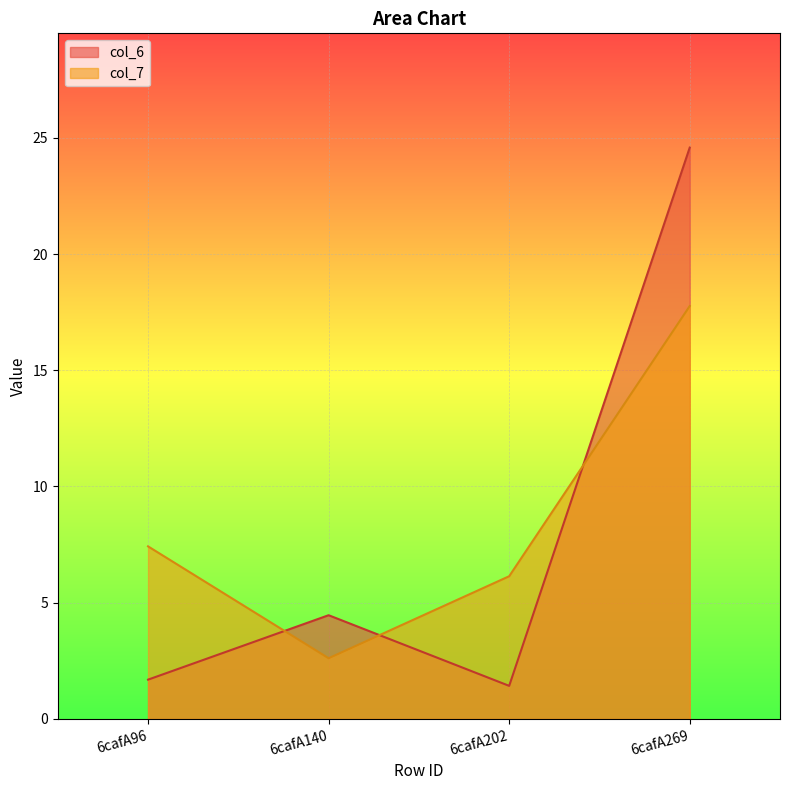

What is the minimum value shown in the chart?

1.4